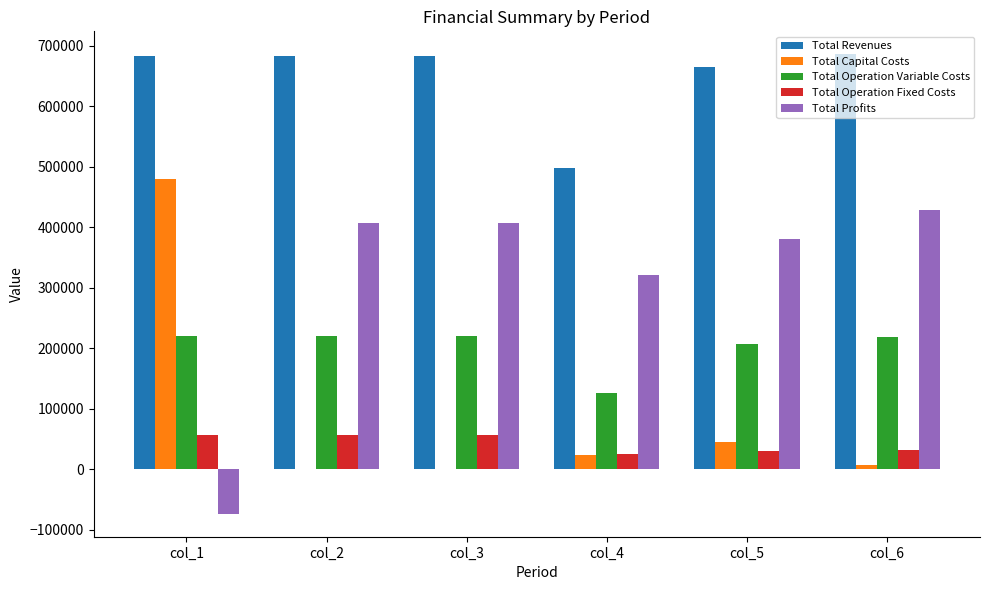

What is the average value of the Total Profits series?

311764.4